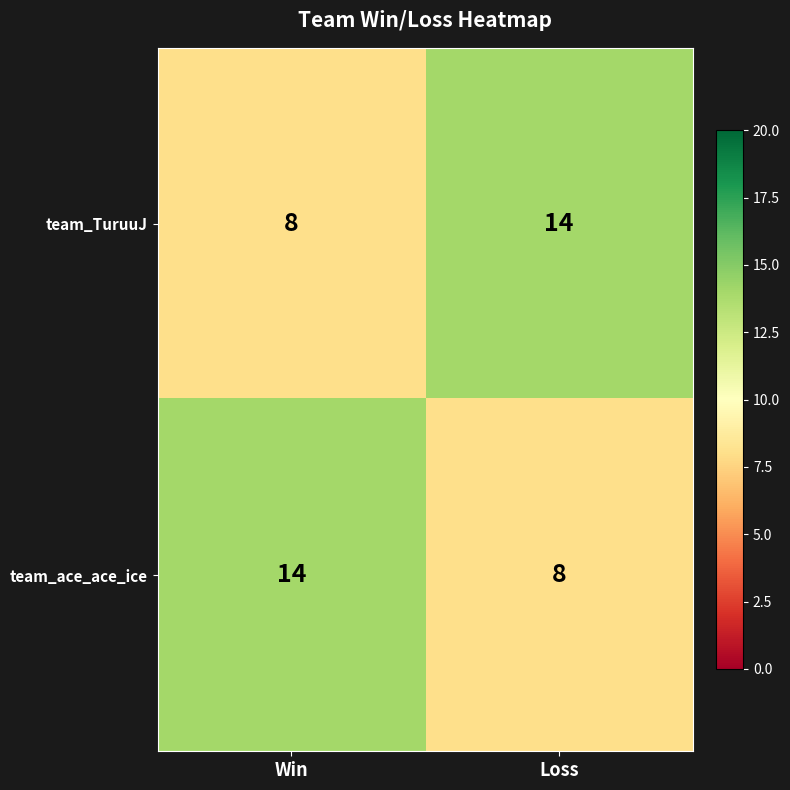

Reading left to right, transcribe all the data shown in this chart.

team_TuruuJ: Win=8	Loss=14
team_ace_ace_ice: Win=14	Loss=8